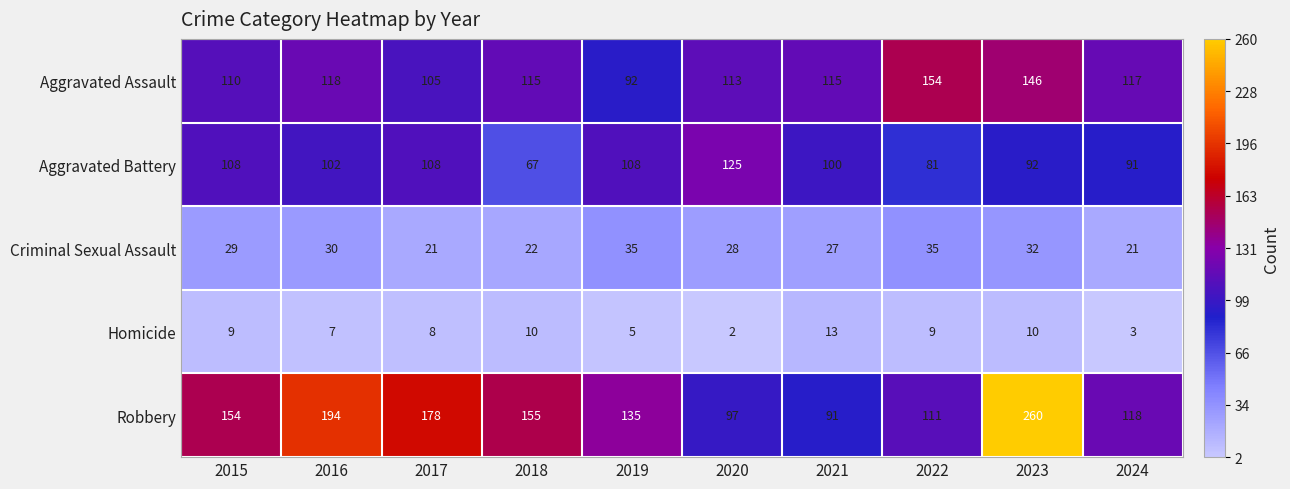

At 2017, list the series in order from smallest to largest.

Homicide, Criminal Sexual Assault, Aggravated Assault, Aggravated Battery, Robbery